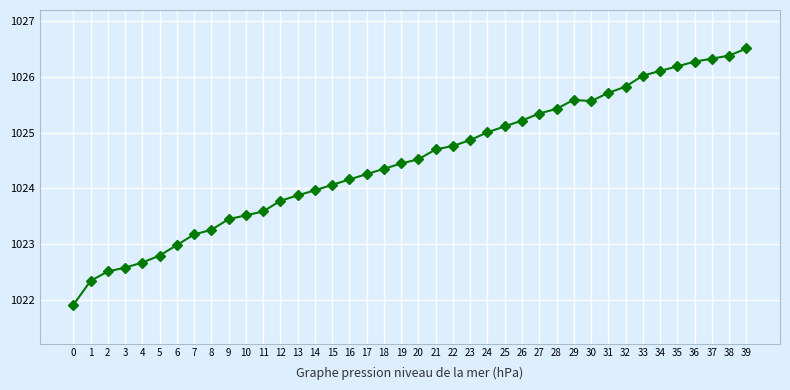

Reading left to right, transcribe all the data shown in this chart.

0=1021.9	1=1022.3	2=1022.5	3=1022.6	4=1022.7	5=1022.8	6=1023.0	7=1023.2	8=1023.3	9=1023.4	10=1023.5	11=1023.6	12=1023.8	13=1023.9	14=1024.0	15=1024.1	16=1024.2	17=1024.3	18=1024.3	19=1024.4	20=1024.5	21=1024.7	22=1024.8	23=1024.9	24=1025.0	25=1025.1	26=1025.2	27=1025.3	28=1025.4	29=1025.6	30=1025.6	31=1025.7	32=1025.8	33=1026.0	34=1026.1	35=1026.2	36=1026.3	37=1026.3	38=1026.4	39=1026.5